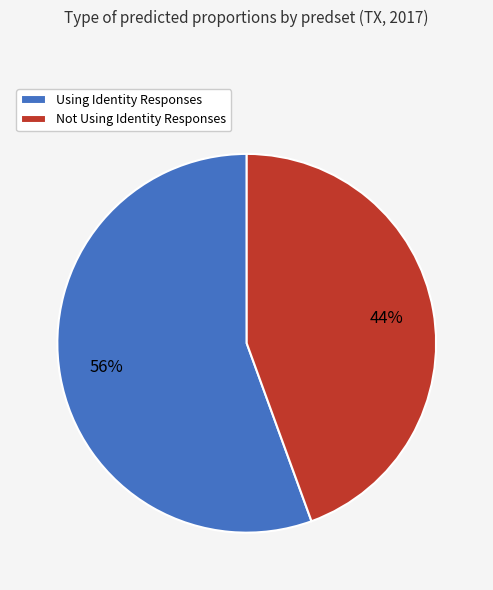

Which category has the smallest portion of the pie?

Not Using Identity Responses